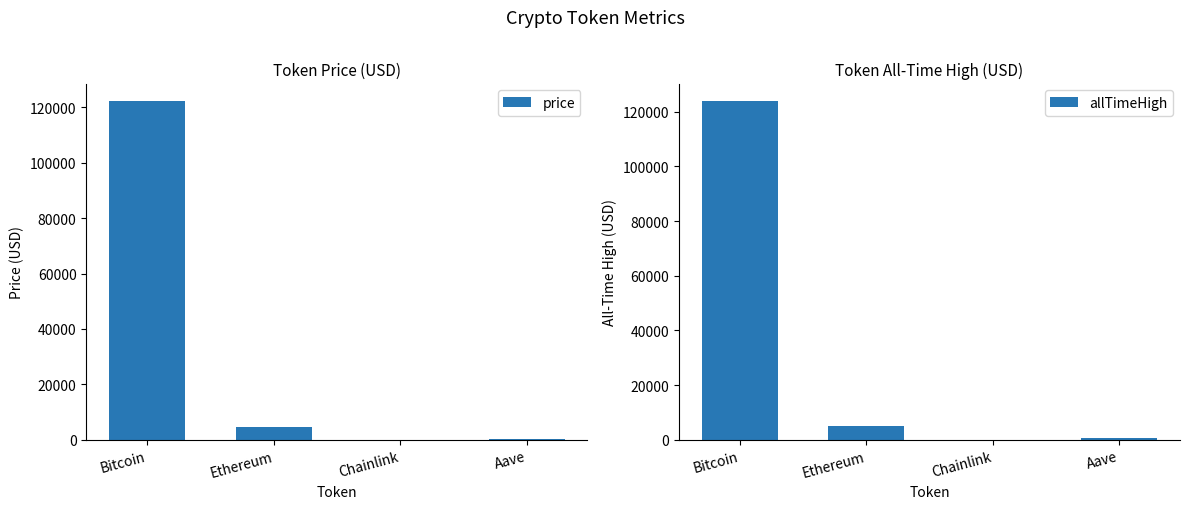

Does the chart contain any negative values?

No